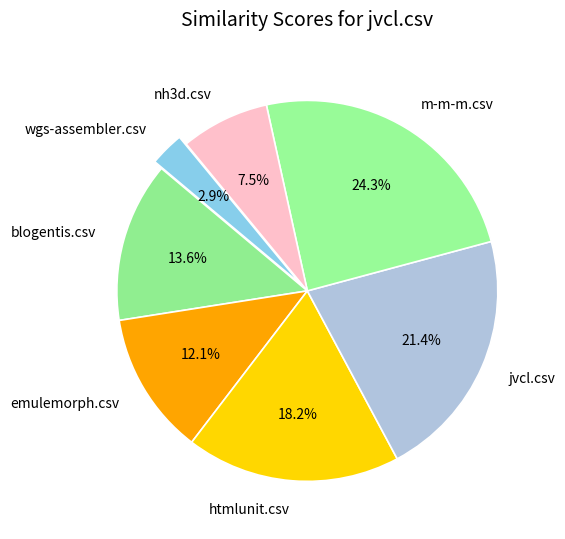

Does any single category account for the majority?

No